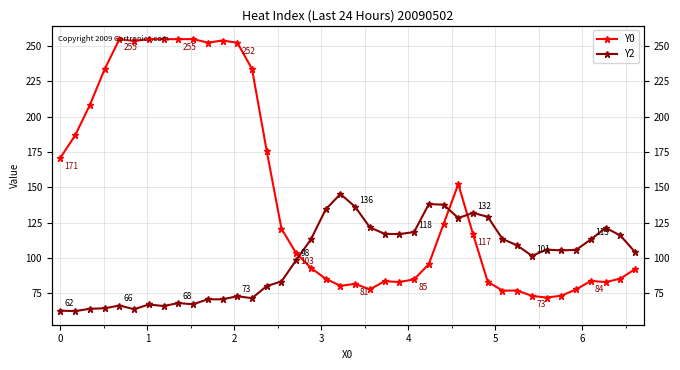

Rank the series by their average value, from highest to lowest.

Y0, Y2